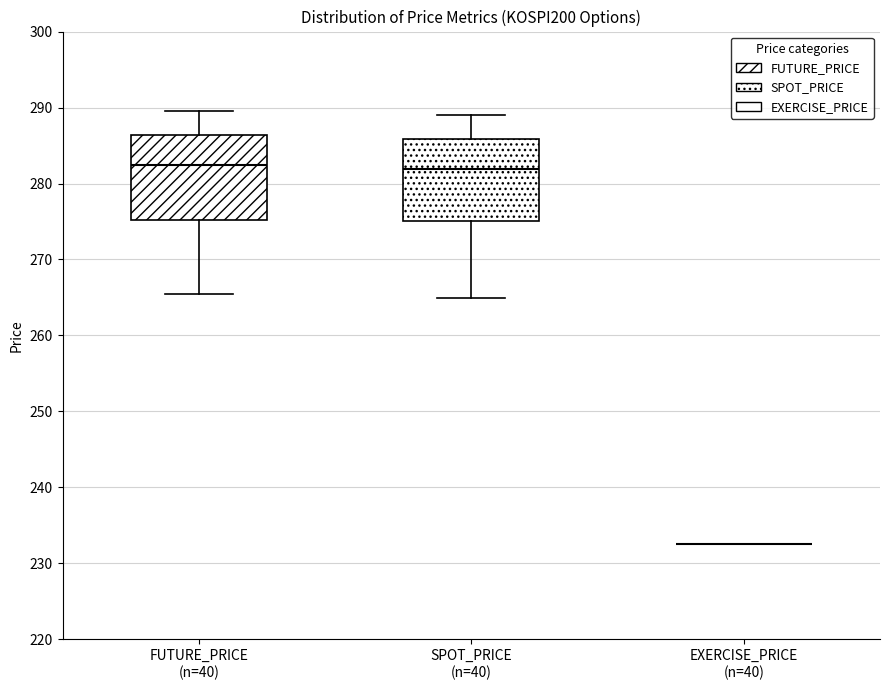

Reading left to right, transcribe this box plot: for each box, give where its median line is, the range the box spans, and where its two whiskers end, as read against the y-axis. The values are not printed on the chart, so give them approximately, as read against the axis.

FUTURE_PRICE (n=40): median 283, box 275 to 286, whiskers 265 to 290
SPOT_PRICE (n=40): median 282, box 275 to 286, whiskers 265 to 289
EXERCISE_PRICE (n=40): box collapsed to a line at 233, whiskers 233 to 233